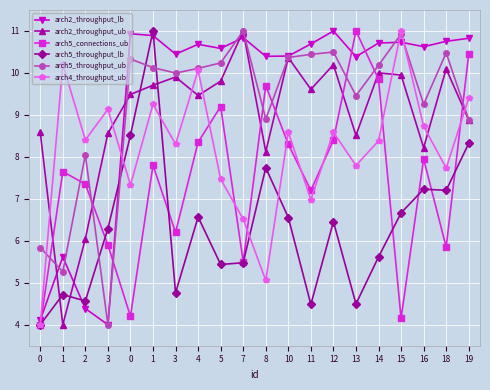

Which series has the widest spread of values?

arch2_throughput_lb